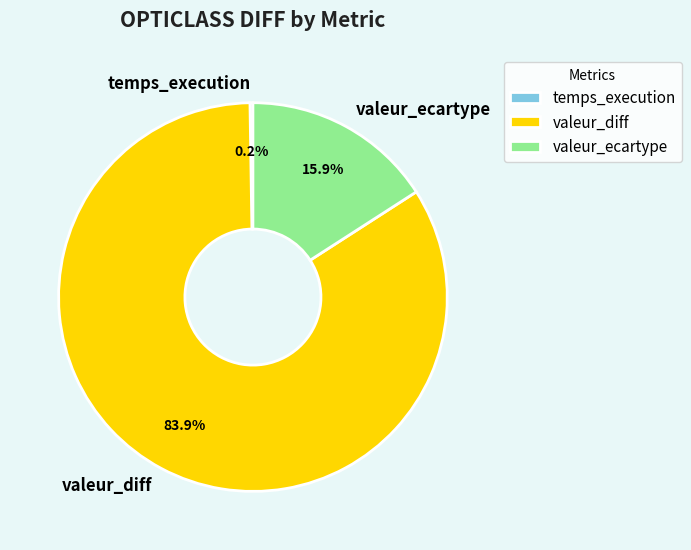

How much of the chart is everything except valeur_ecartype?

84.1%